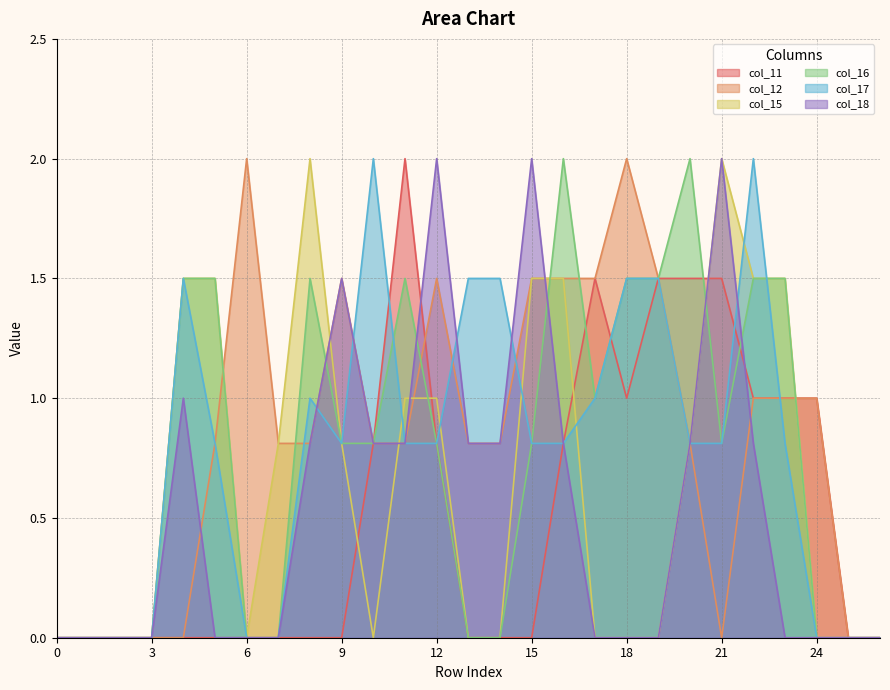

What is the sum of the col_16 values at 22 and 19?

3.0